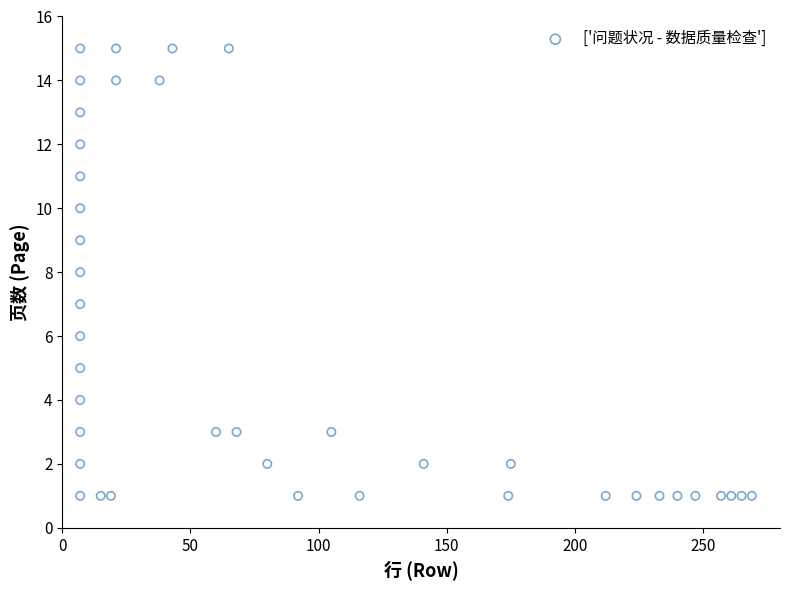

What is the range of Y values (max minus min)?

14